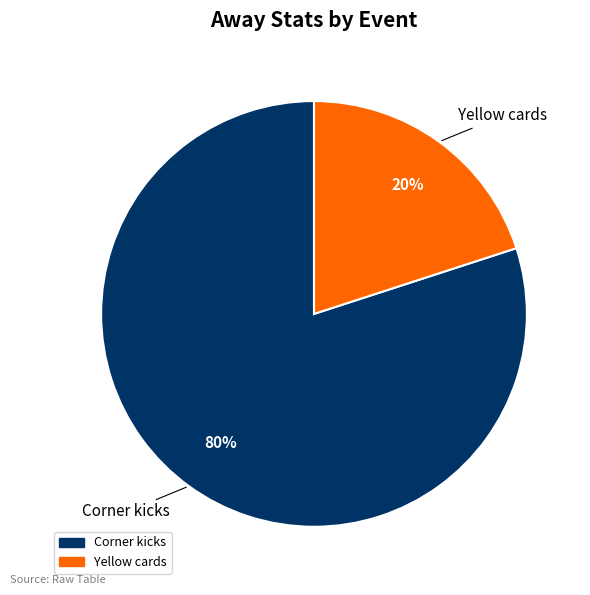

How many segments does this pie chart have?

2